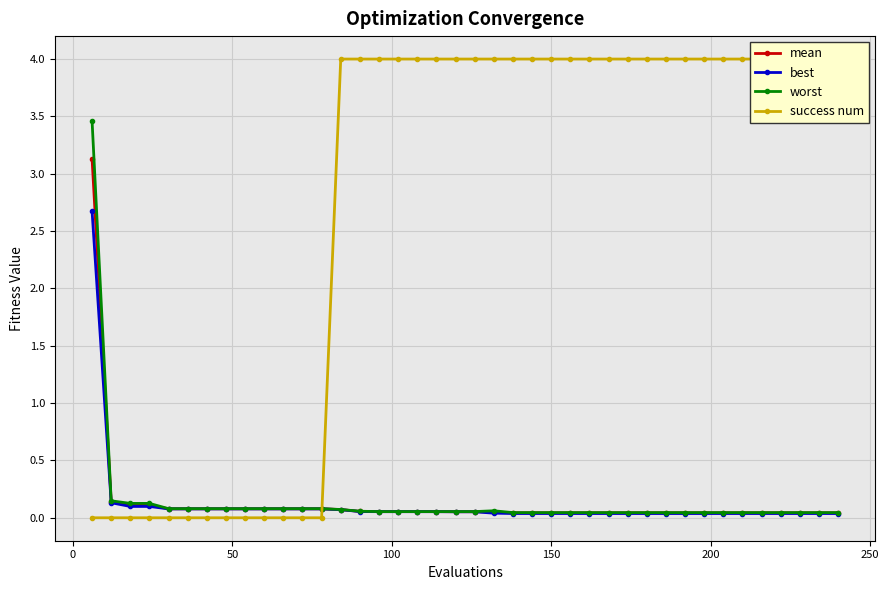

What is the highest value of the worst series?

3.5